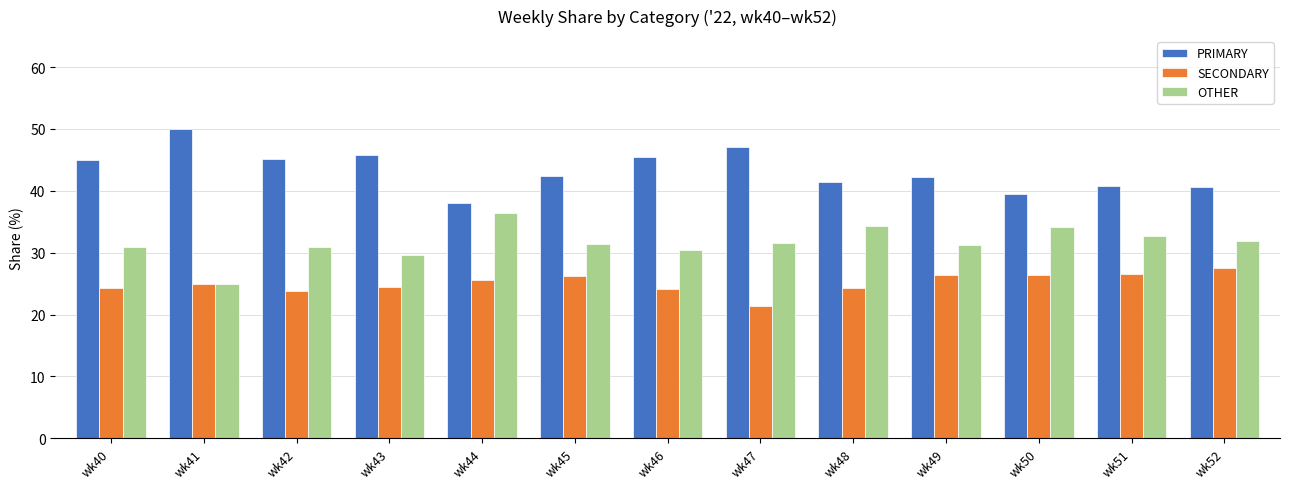

At which label does PRIMARY reach its minimum?

wk44